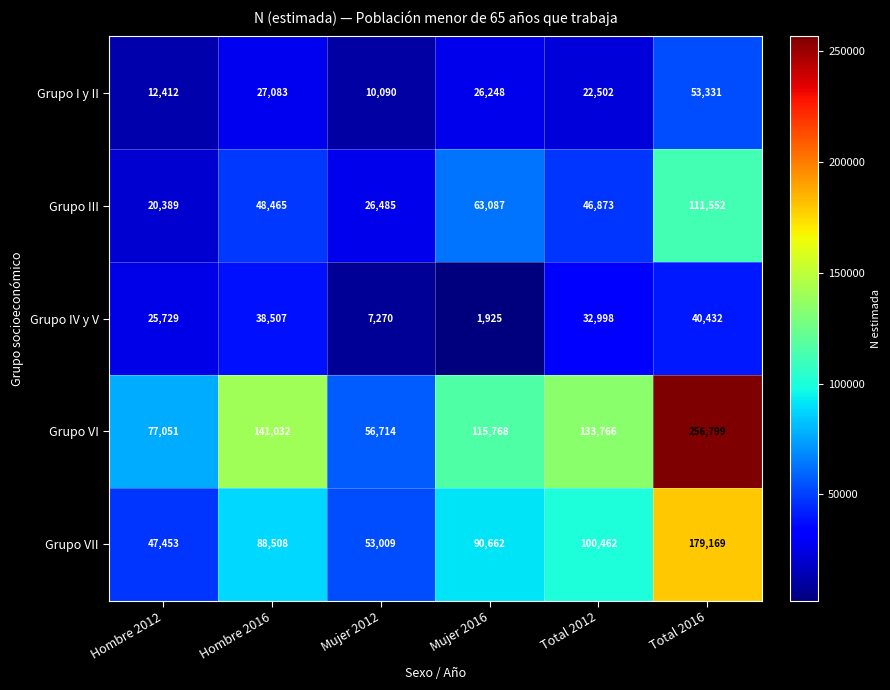

Count the number of data series in this chart.

5